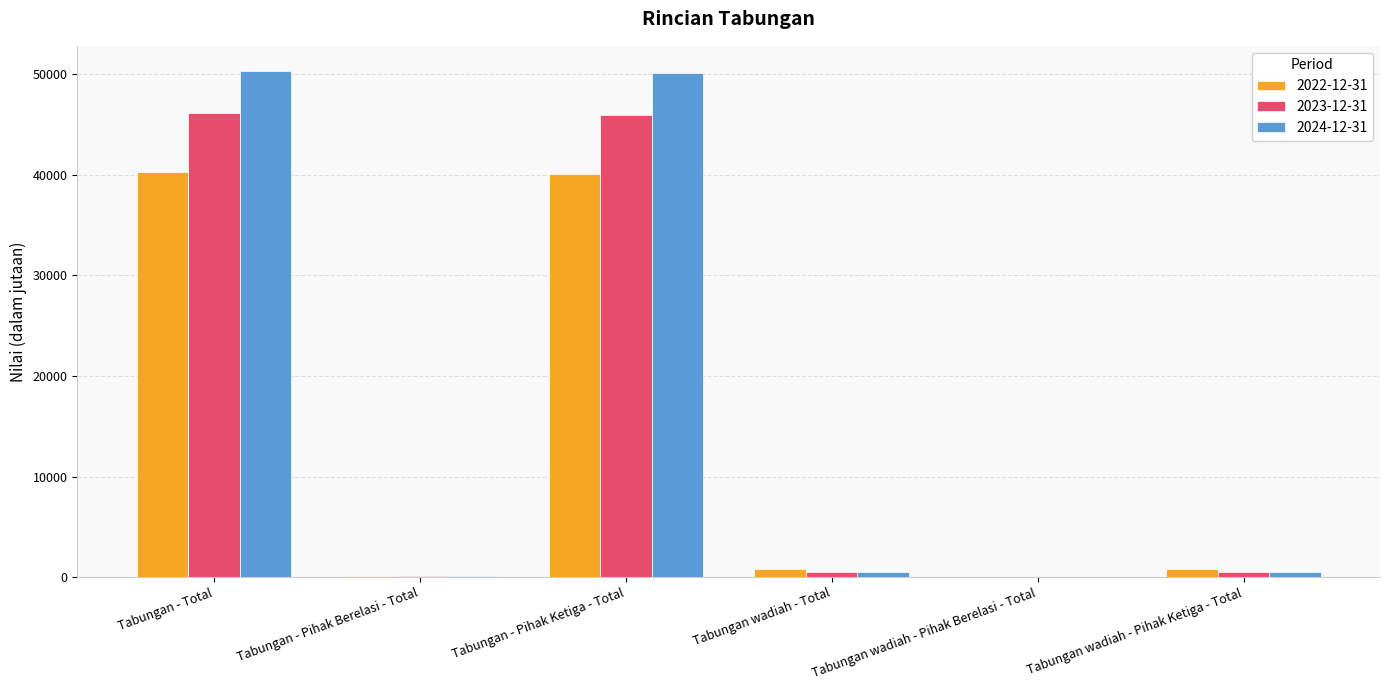

What is the total value across all series at Tabungan - Total?

136656.3